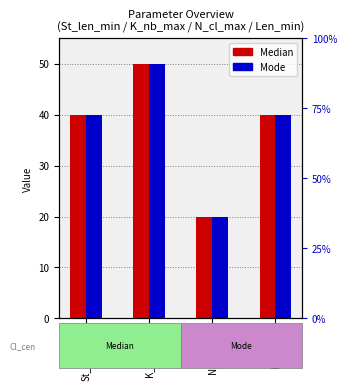

What is the average value of the Median series?

38